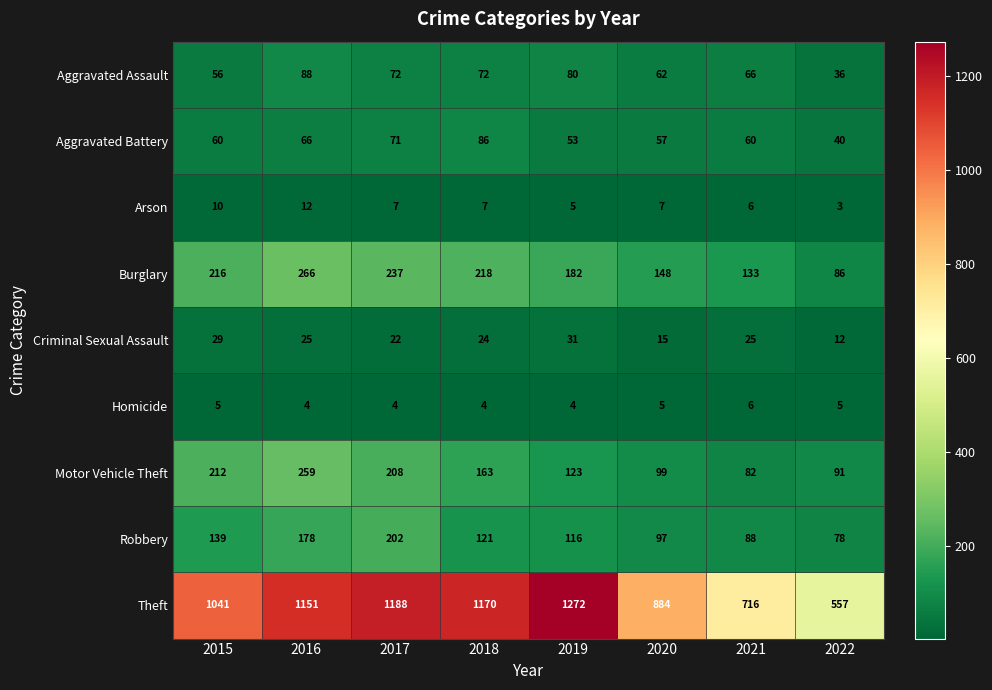

What is the difference between the maximum and second lowest values in the Aggravated Assault series?

32